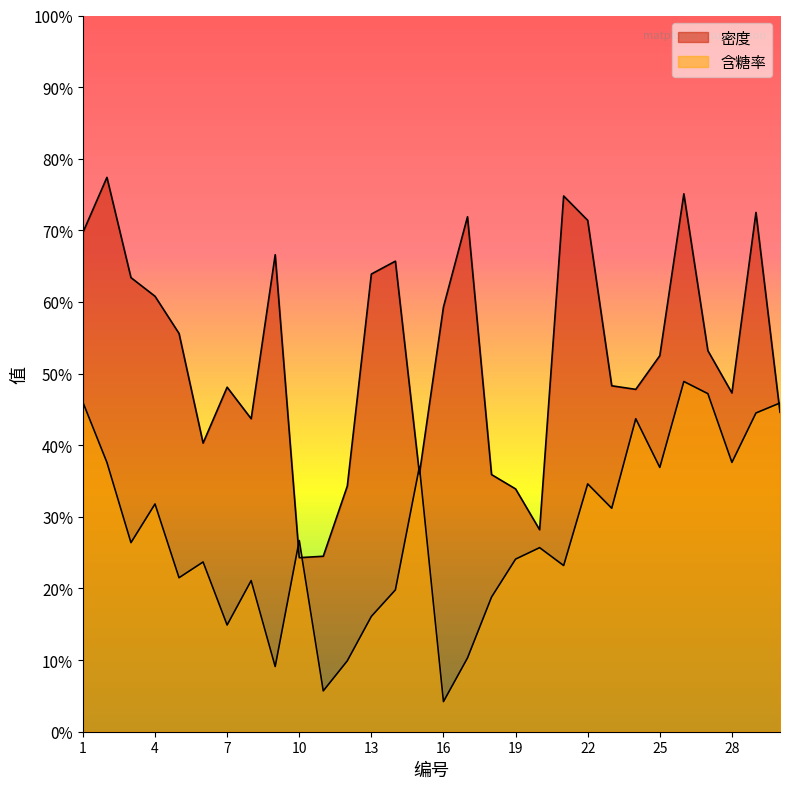

Does the chart display data point markers on the line(s)?

No